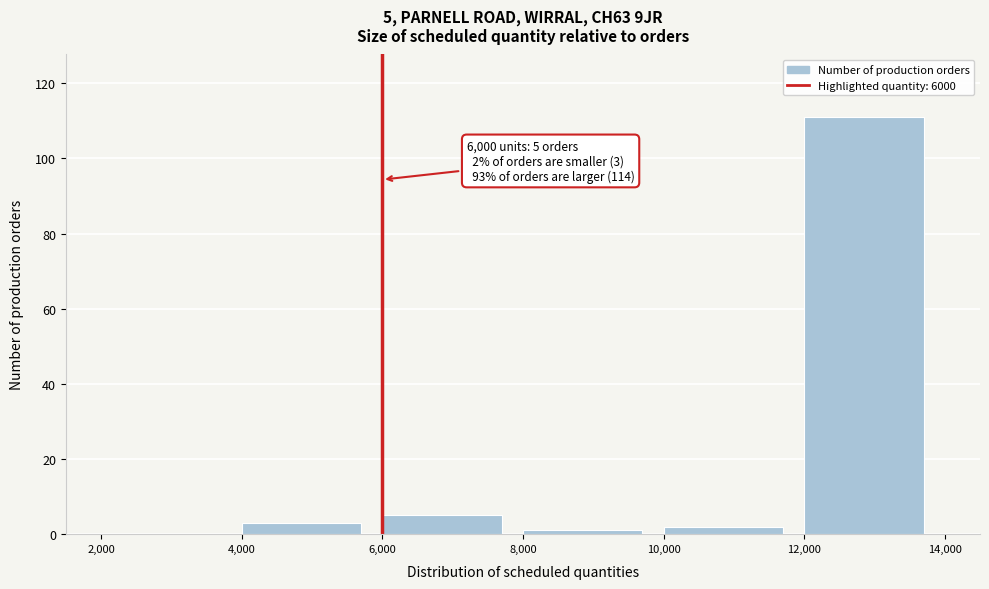

Which range on the x-axis has the tallest bar?

12,000 to 14,000